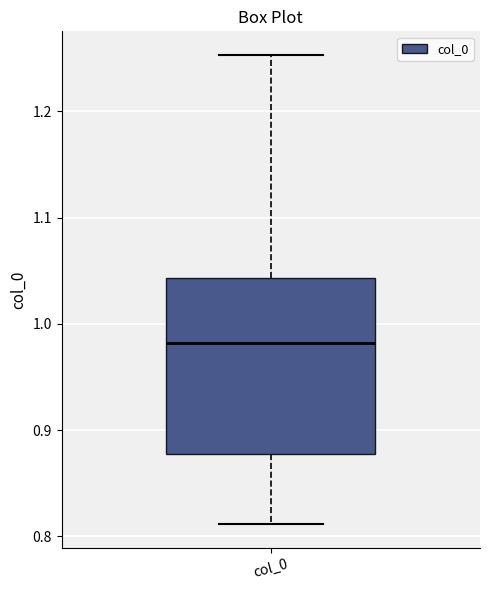

Read this box plot against the y-axis: the position of the median line, the range covered by the box, and the ends of both whiskers. The values are not printed on the chart, so give them approximately, as read against the axis.

median 0.98, box 0.88 to 1.04, whiskers 0.81 to 1.25